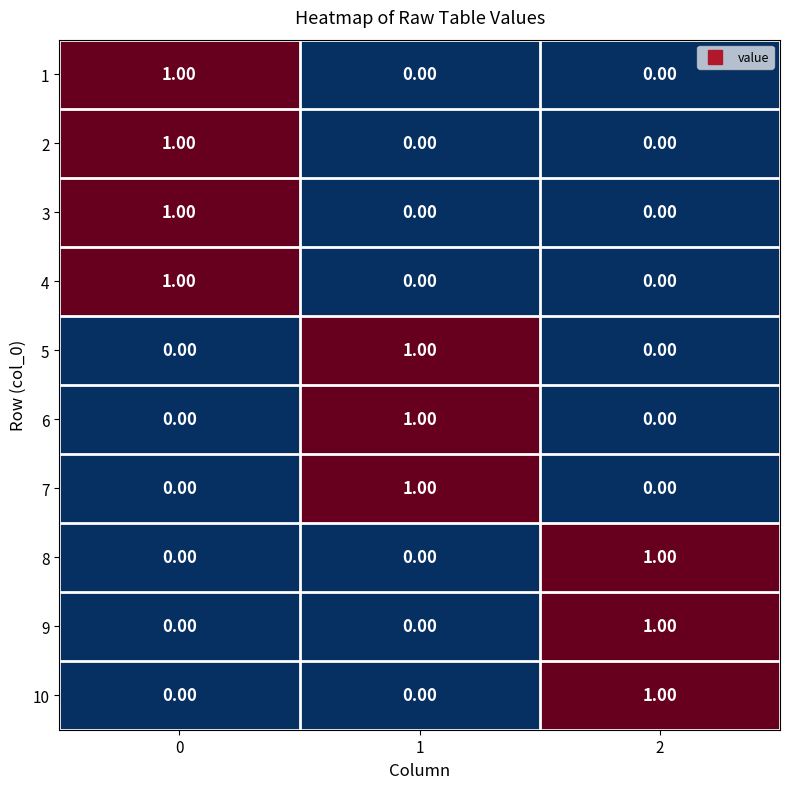

What is the total value across all series at 0?

4